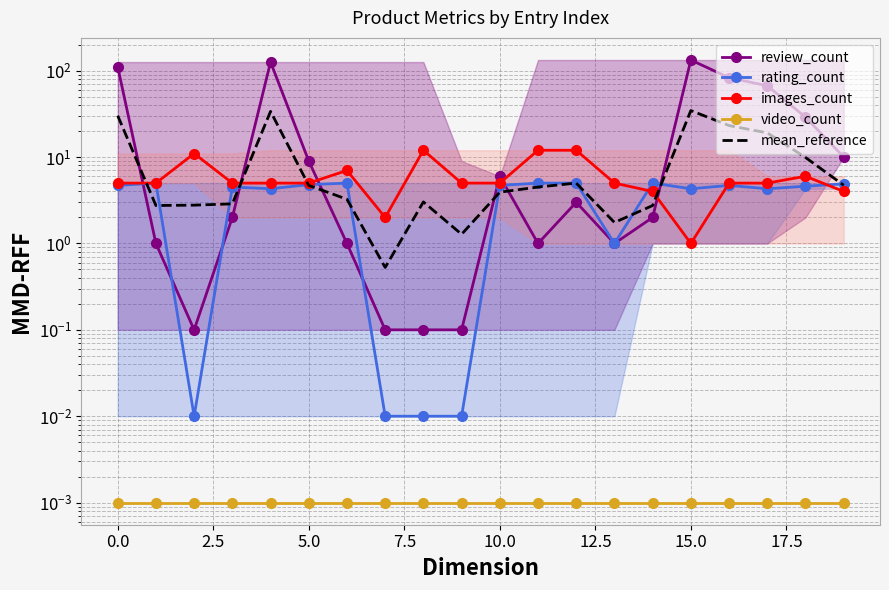

What position from the left is 17?

18